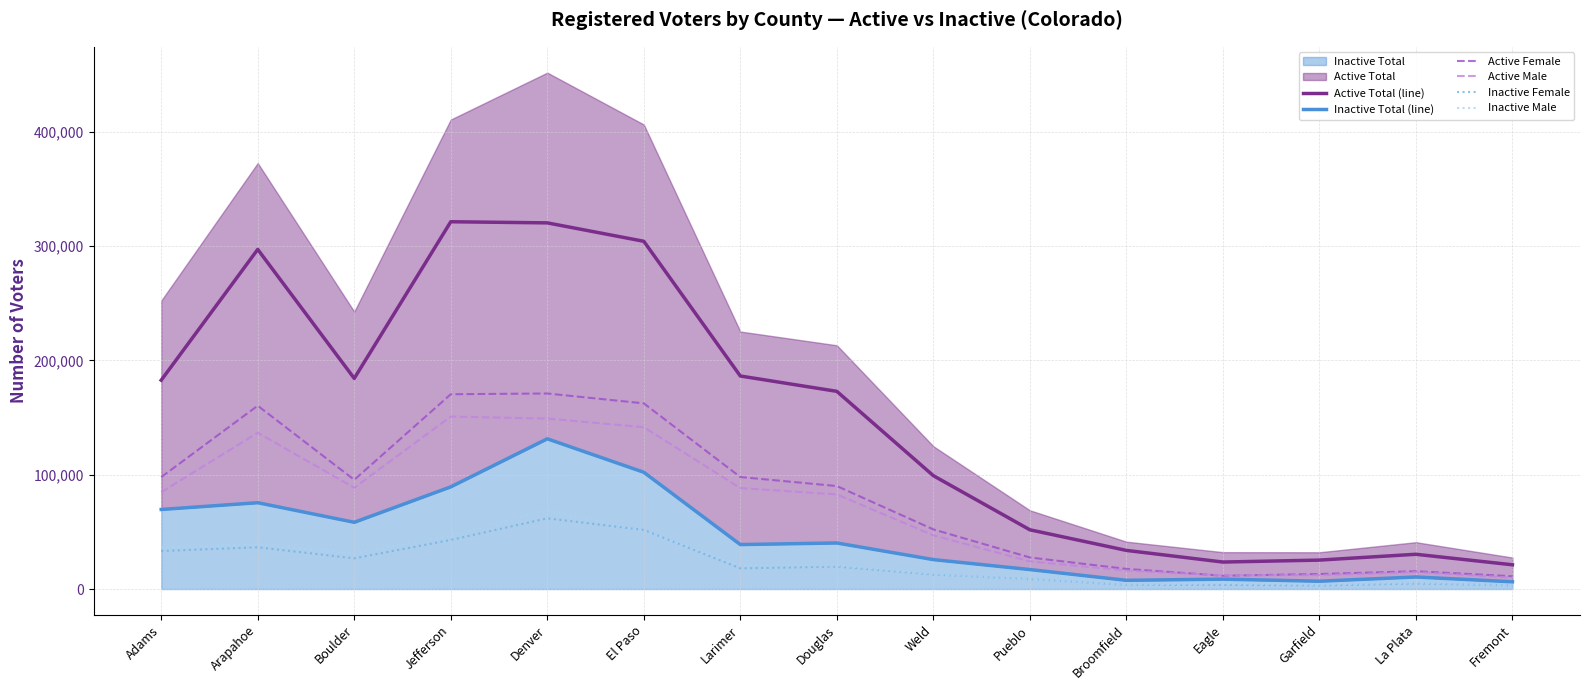

What is the difference between the second highest and minimum values in the Active Female series?

159159